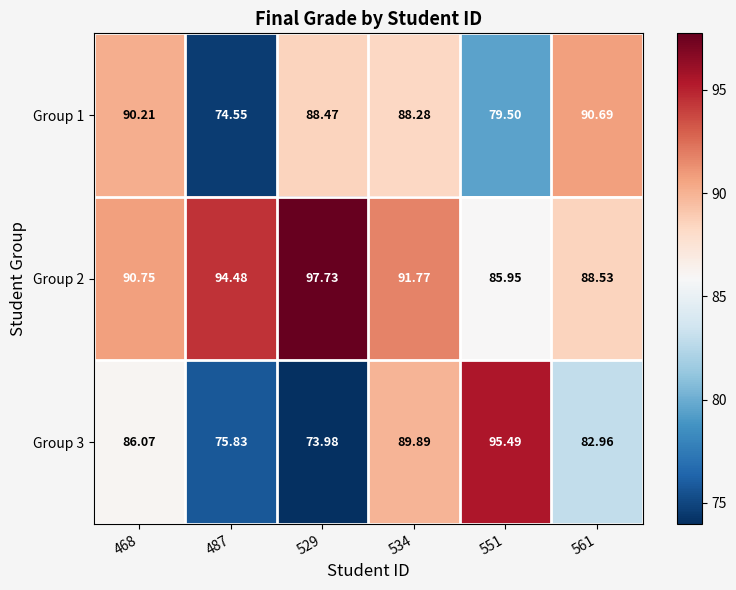

How many data points does each series have?

6